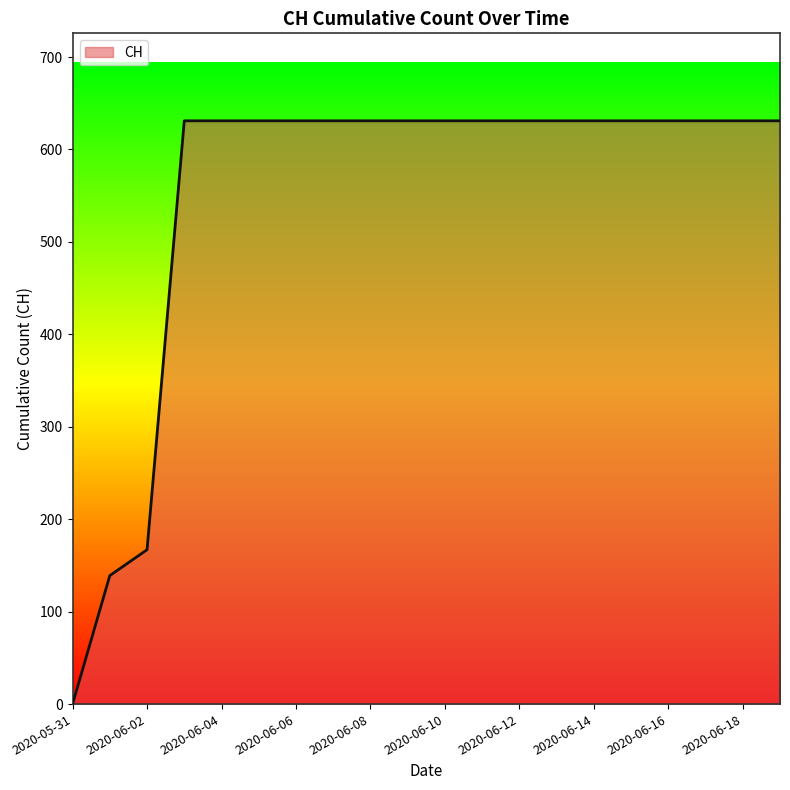

What is the greatest value displayed?

631